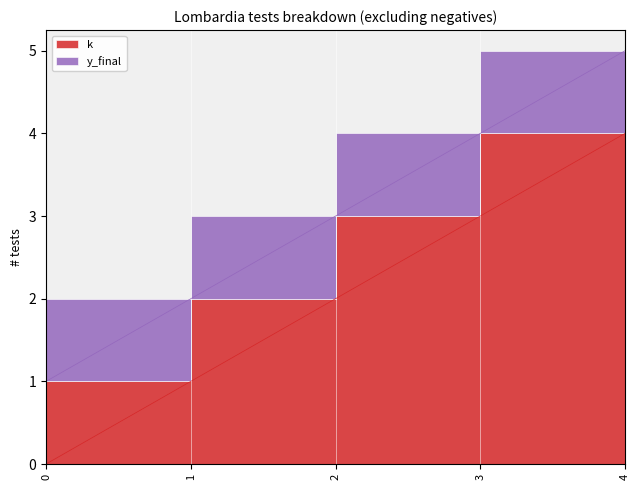

What is the difference between the maximum and minimum values?

4